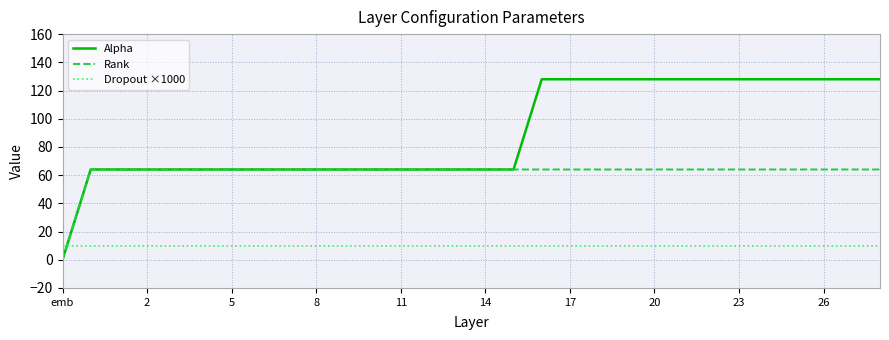

After their last crossing, which series has the higher values: Alpha or Dropout ×1000?

Alpha